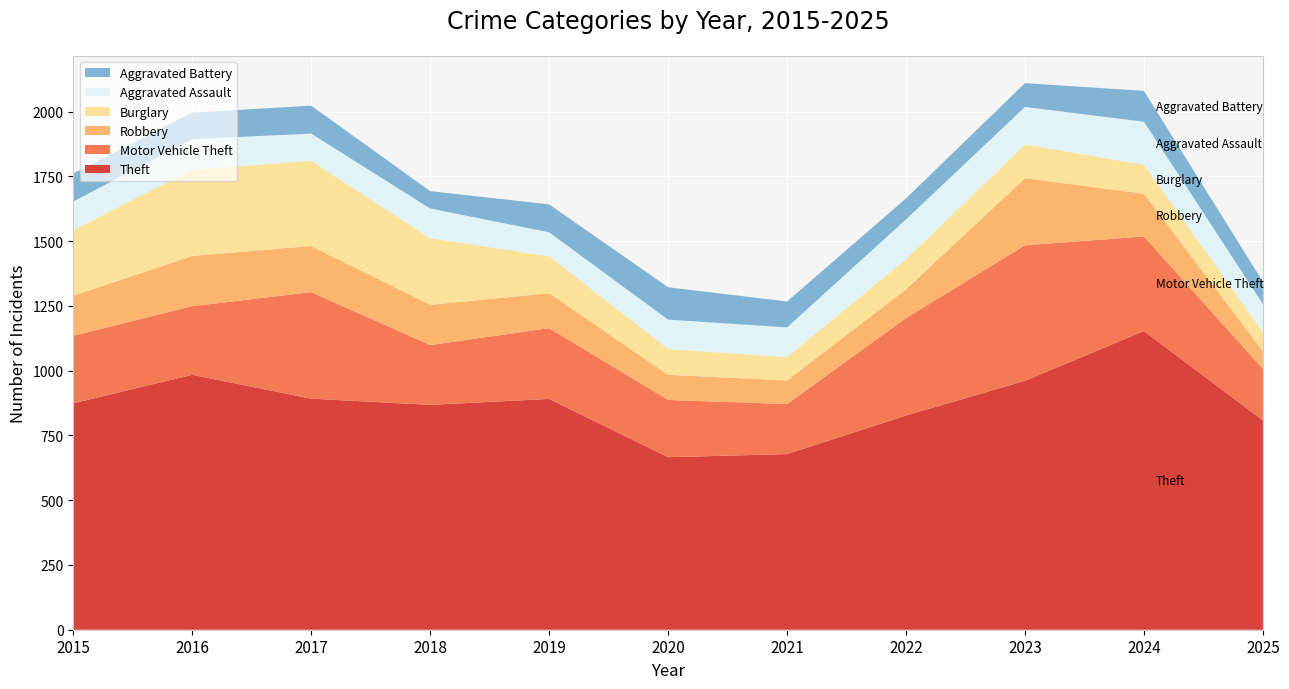

Reading left to right, list all the values displayed in this chart.

Theft: 874	984	892	868	891	666	678	827	961	1153	808
Motor Vehicle Theft: 261	265	411	231	273	221	193	376	523	365	199
Robbery: 154	194	178	155	135	97	91	111	259	165	68
Burglary: 254	333	329	257	143	100	90	116	130	112	74
Aggravated Assault: 110	118	105	115	92	113	115	154	145	166	108
Aggravated Battery: 108	102	108	67	108	125	100	81	92	119	86